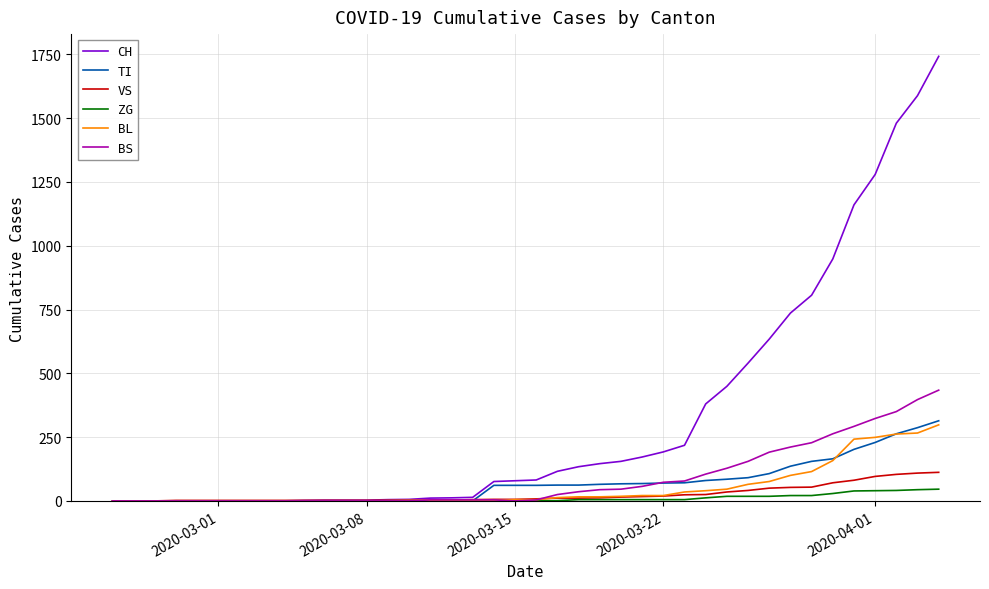

What is the greatest value displayed?

1742